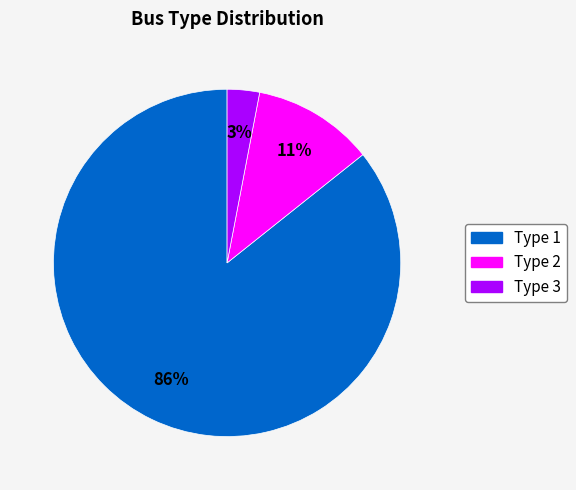

Rank the categories by value from highest to lowest.

Type 1, Type 2, Type 3